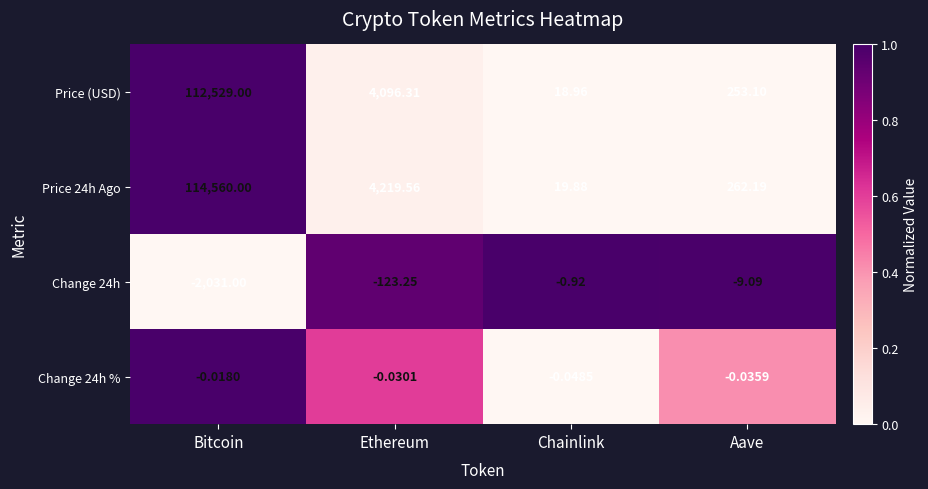

At which category is the sum across all series the highest?

Bitcoin